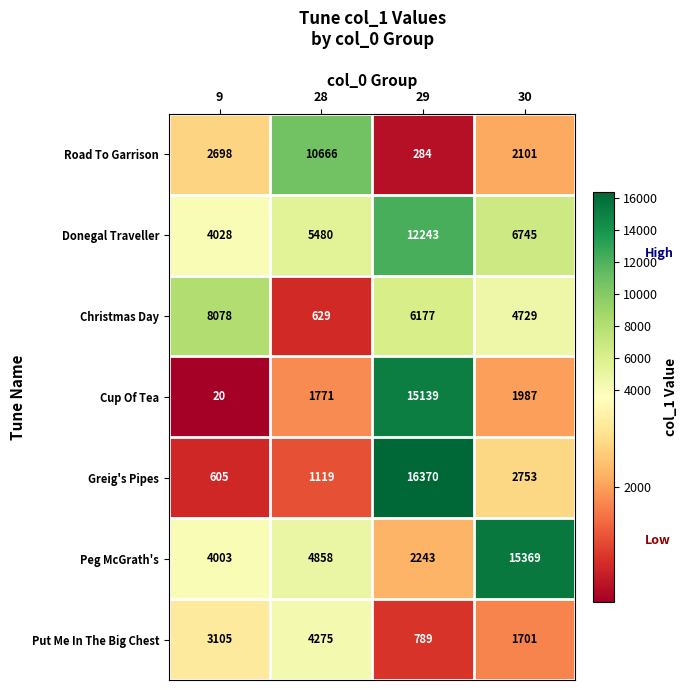

At which label does Donegal Traveller first exceed 6745?

29